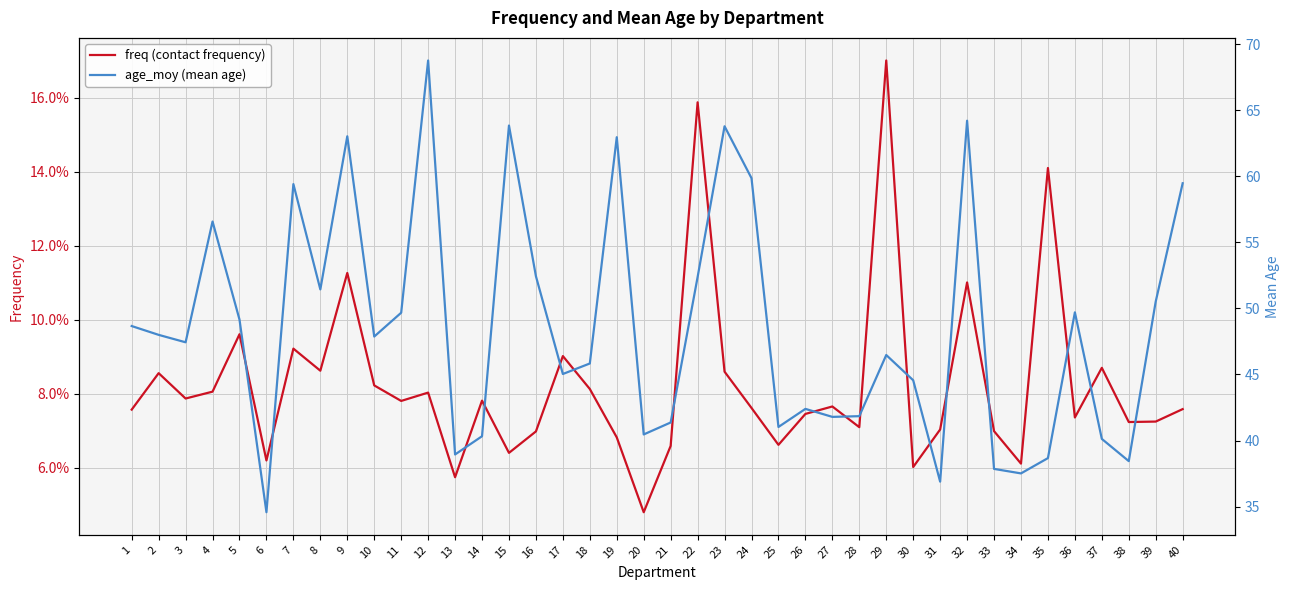

How many values in the age_moy (mean age) series are below 47?

19